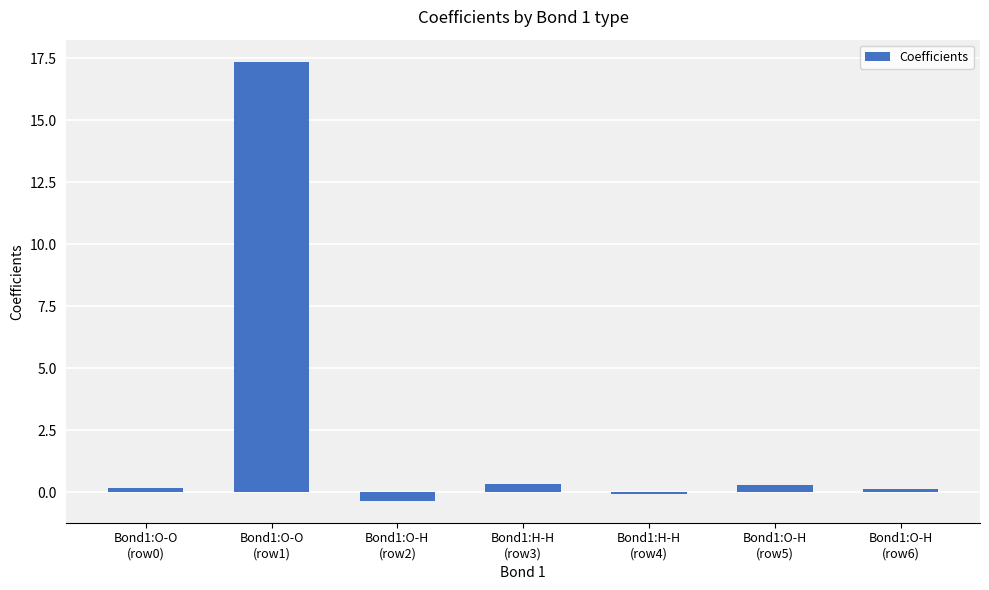

What is the greatest value displayed?

17.4